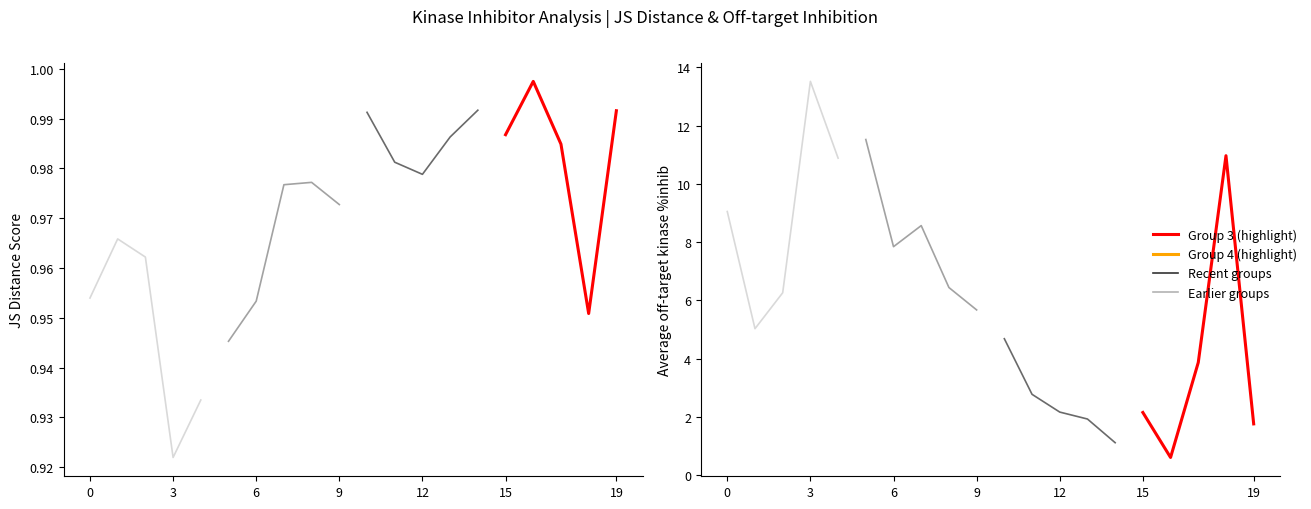

Does the chart have visible grid lines?

No